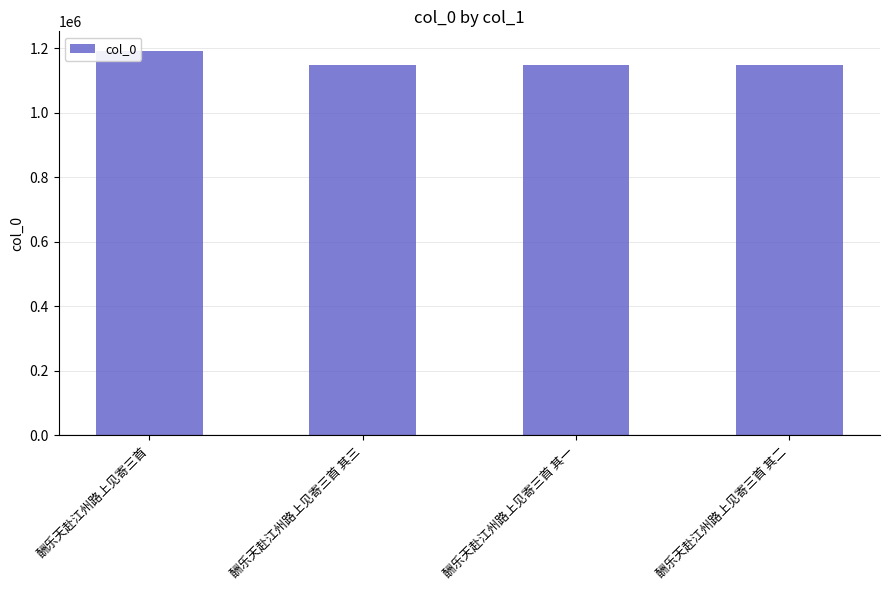

What is the label of the 1st bar from the right?

酬乐天赴江州路上见寄三首 其二